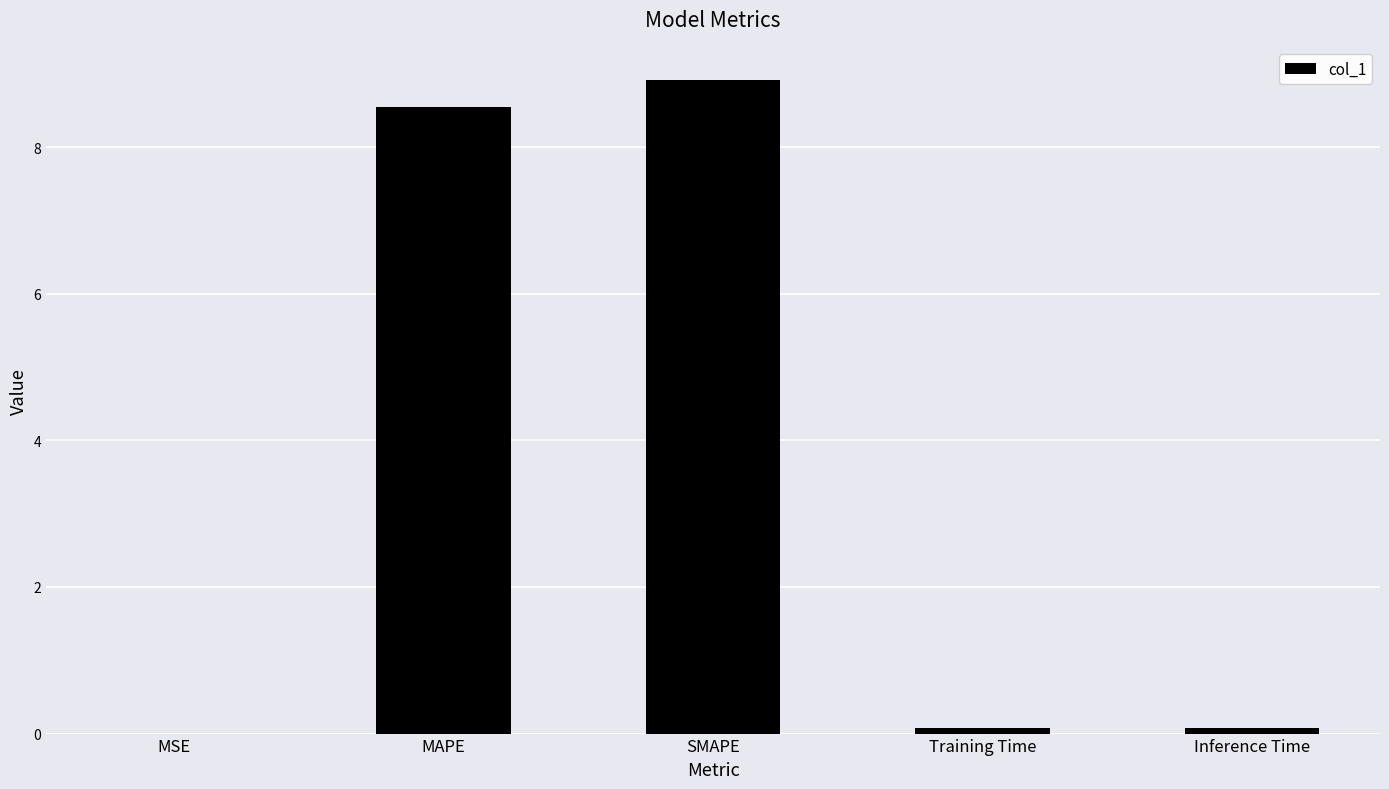

Which has a higher value, MSE or MAPE?

MAPE